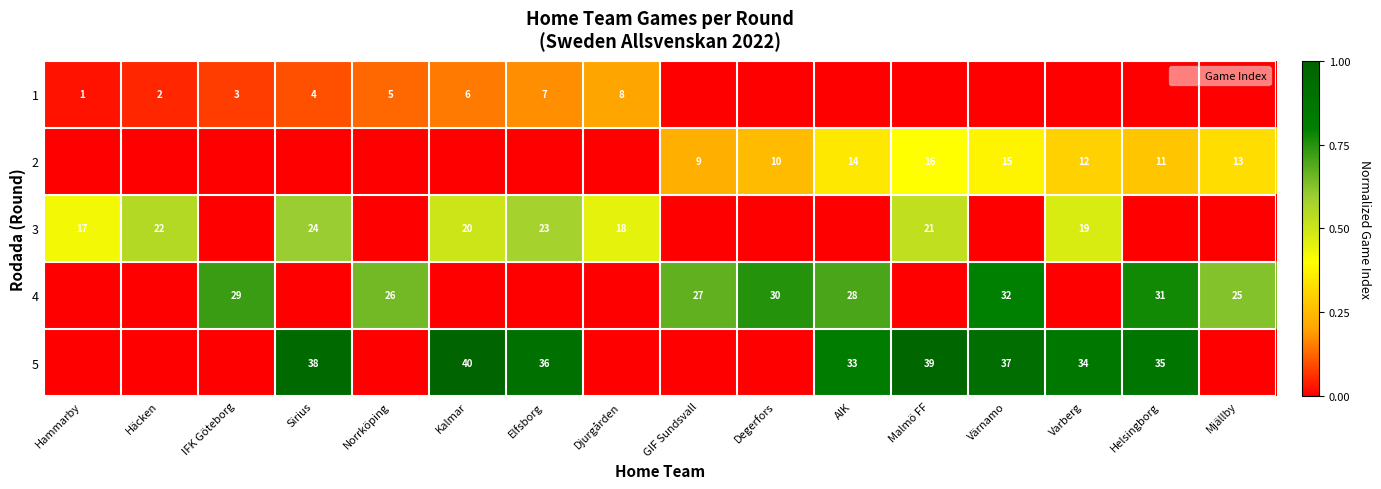

Which label corresponds to the smallest value in the chart?

GIF Sundsvall